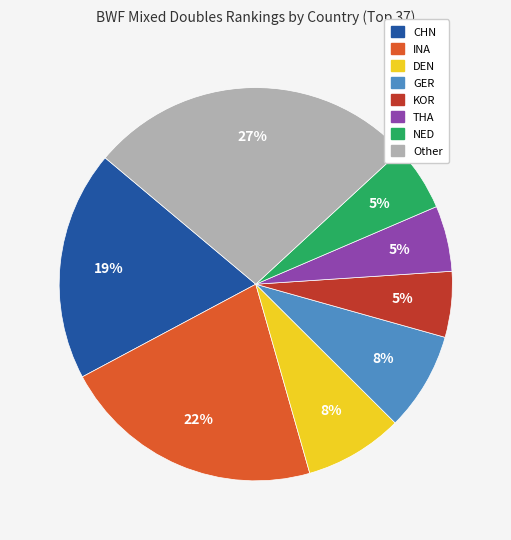

To the nearest percent, what is the difference between the largest and smallest slice percentages?

22%